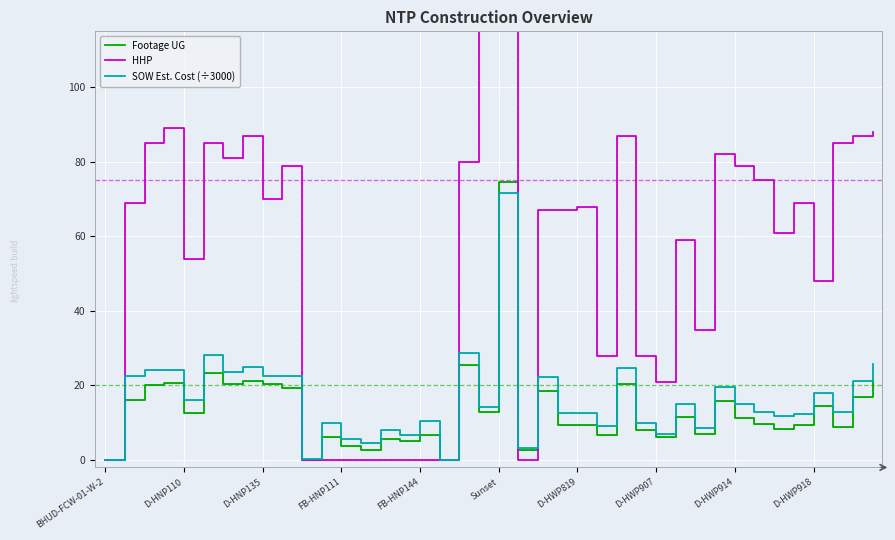

What are all the series names shown in the legend?

Footage UG, HHP, SOW Est. Cost (÷3000)